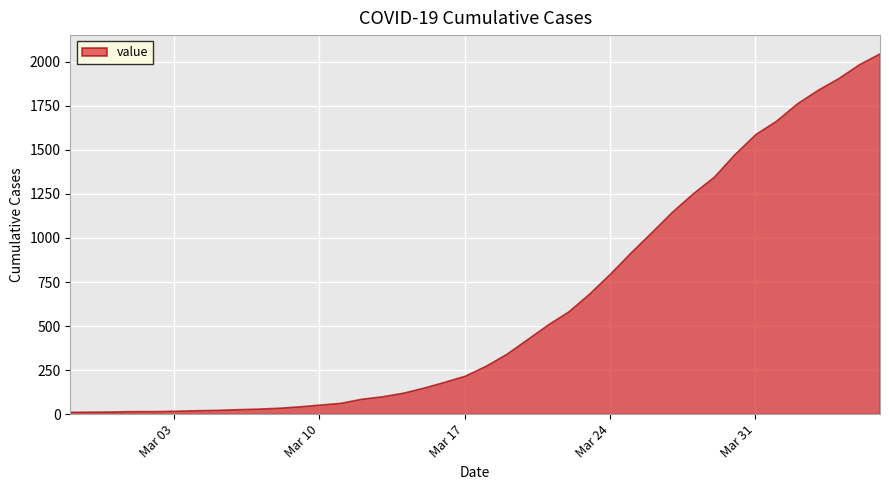

What value does the data have at 2020-03-29, to the nearest 50?

1350